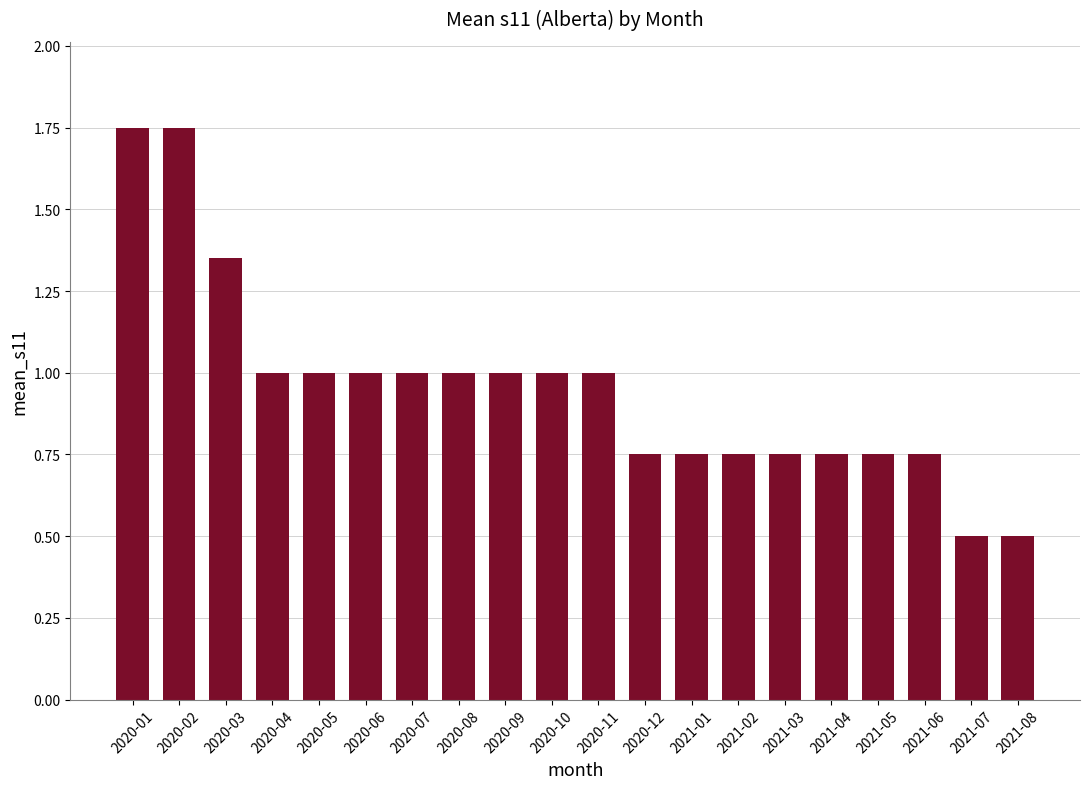

What is the sum of the values at 2020-05 and 2020-06?

2.0